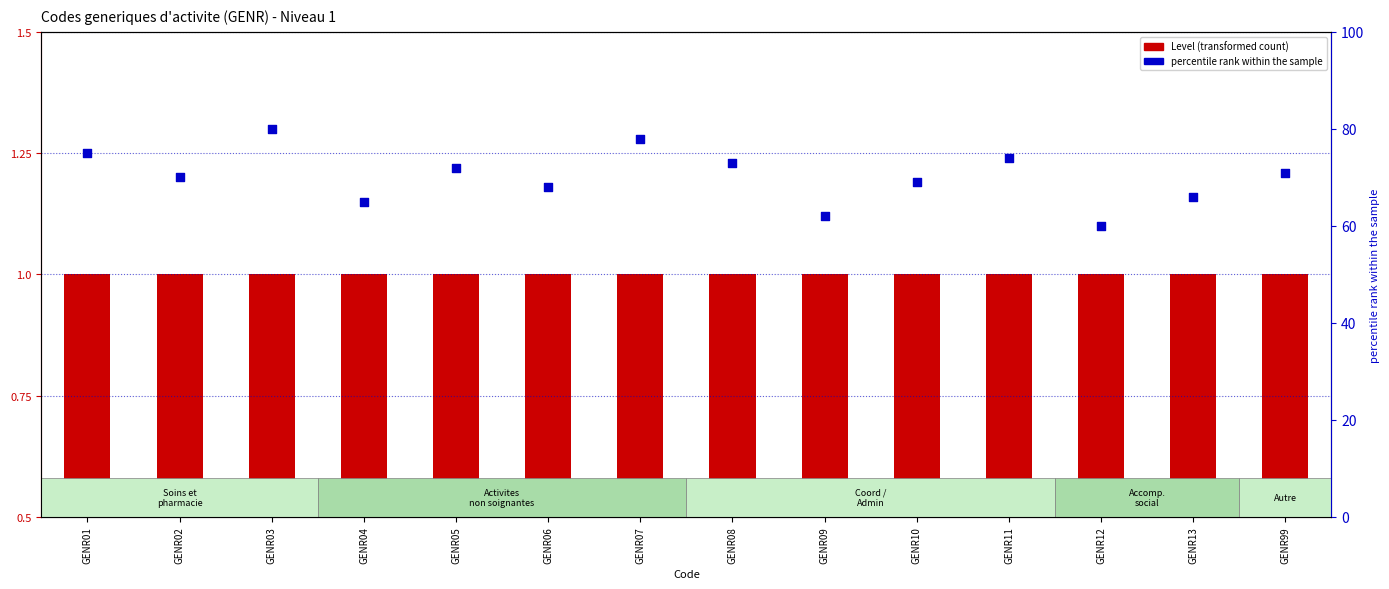

At which category is the sum across all series the highest?

GENR03